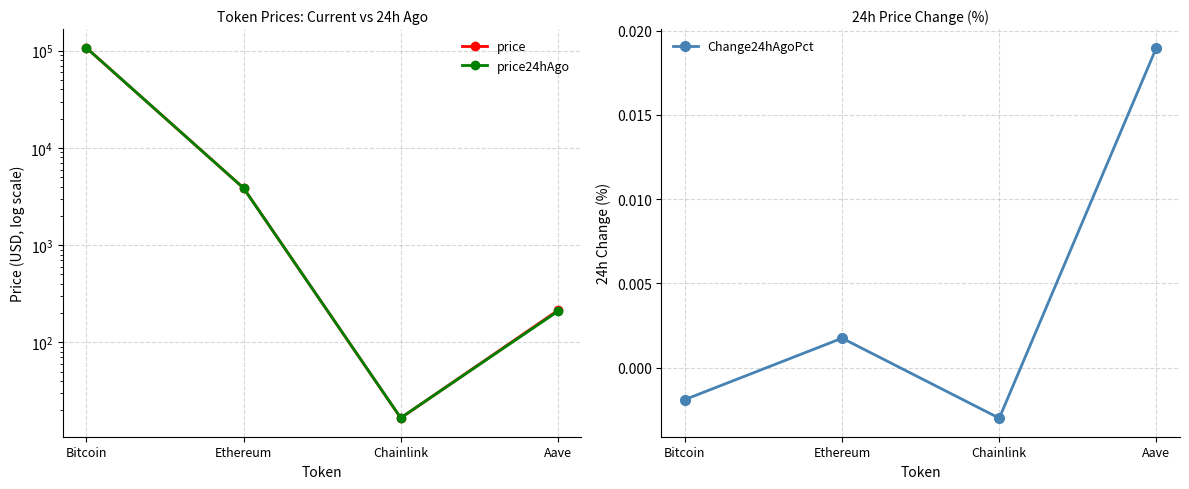

Is the value of Change24hAgoPct at Ethereum greater than the value of price24hAgo at Bitcoin?

No